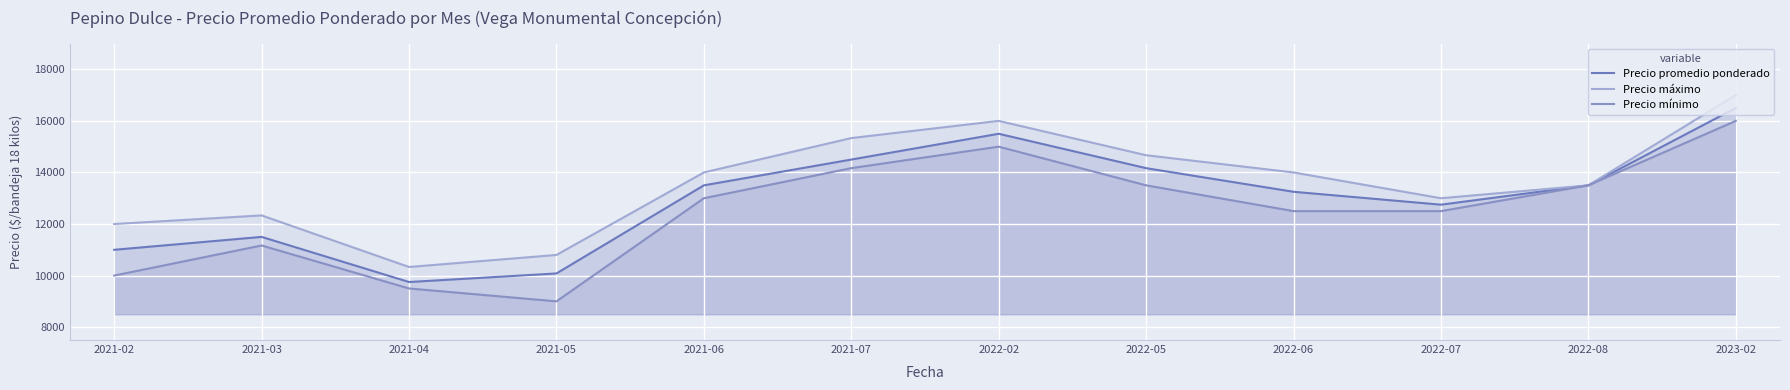

What is the total value across all series at 2021-04?

29583